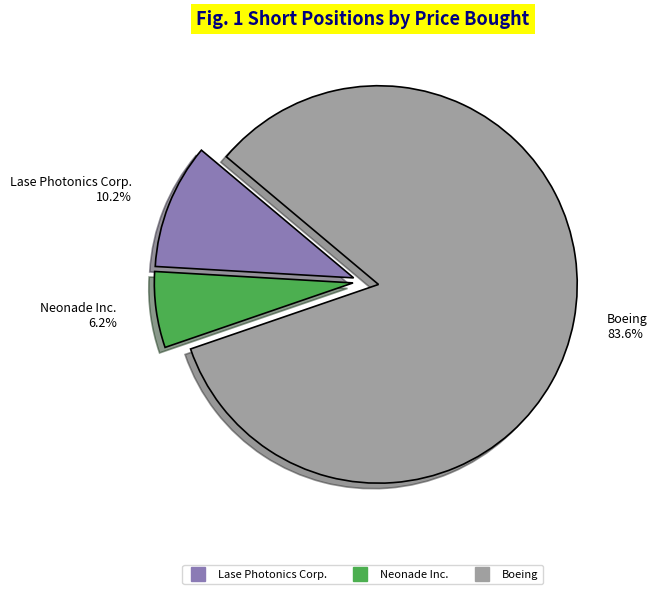

How many slices are in this pie chart?

3